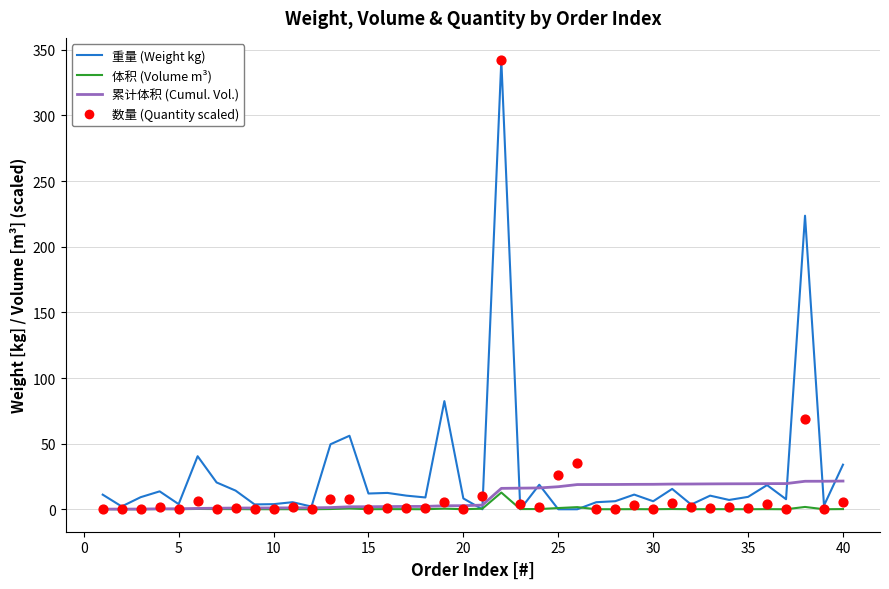

Which series contains the highest Y value?

重量 (kg)